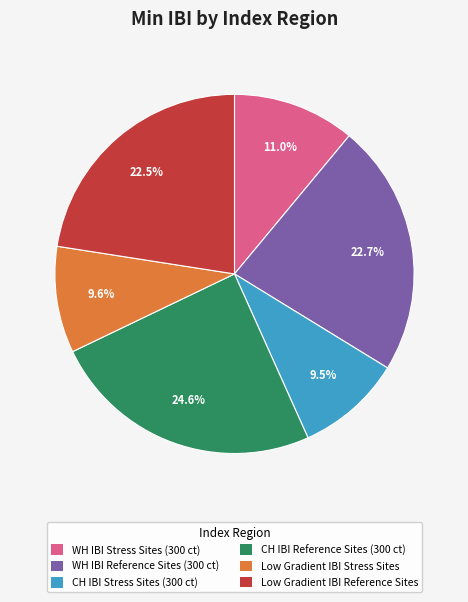

Is there a majority slice in this chart?

No